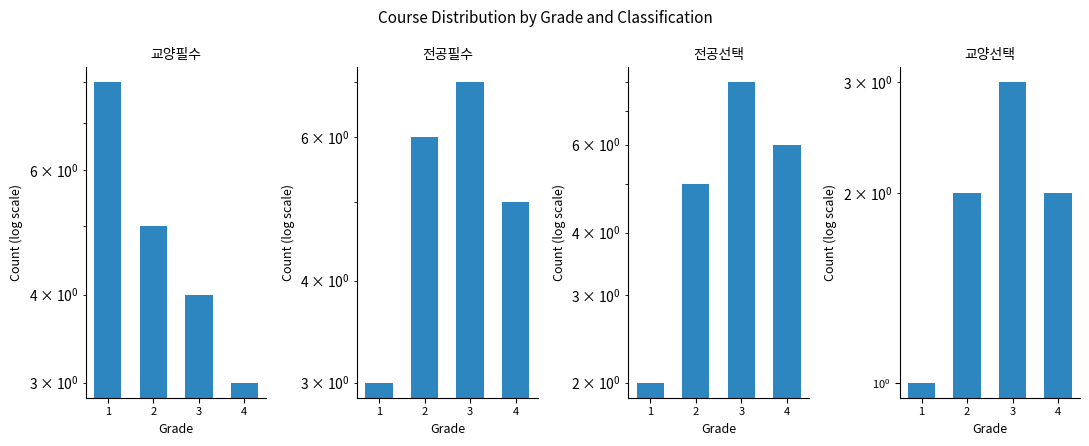

Reading left to right, extract all data points from this chart.

교양필수: 8	5	4	3
전공필수: 3	6	7	5
전공선택: 2	5	8	6
교양선택: 1	2	3	2